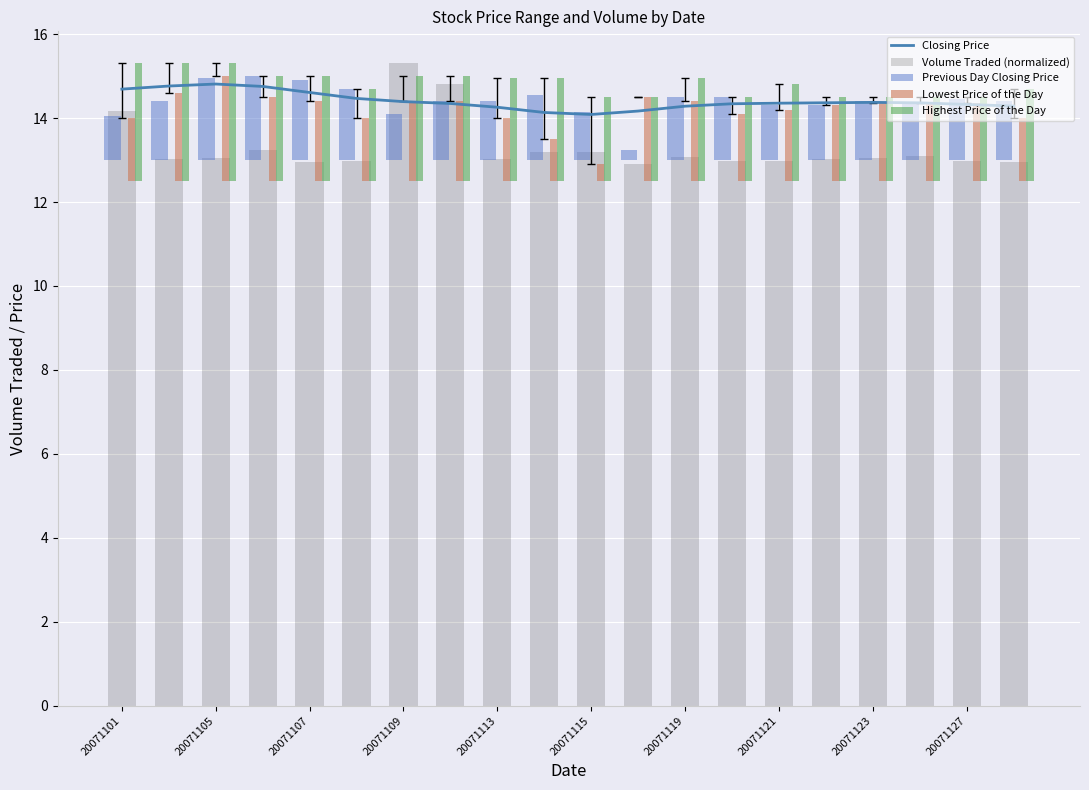

Is it true that Closing Price equals 14.8 at 20071105?

True